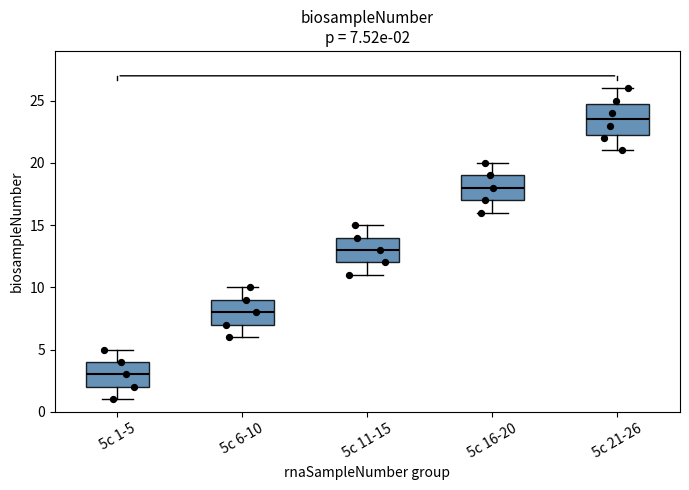

Comparing the boxes themselves (not the whiskers), which one is the tallest?

5c 21-26